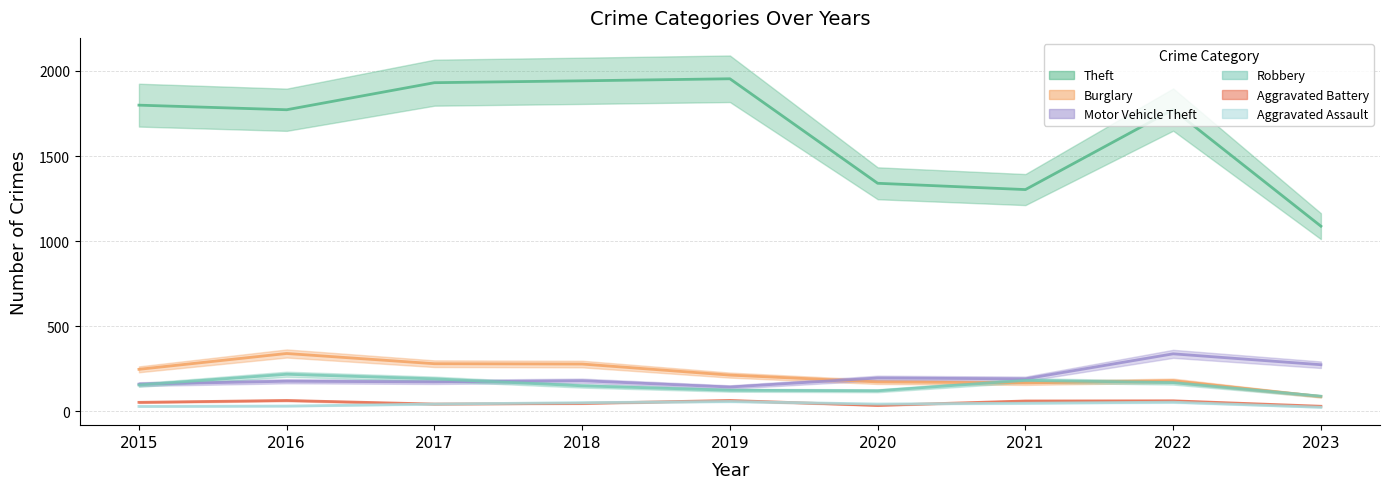

The value of Robbery at 2017 is 191. True or false?

True